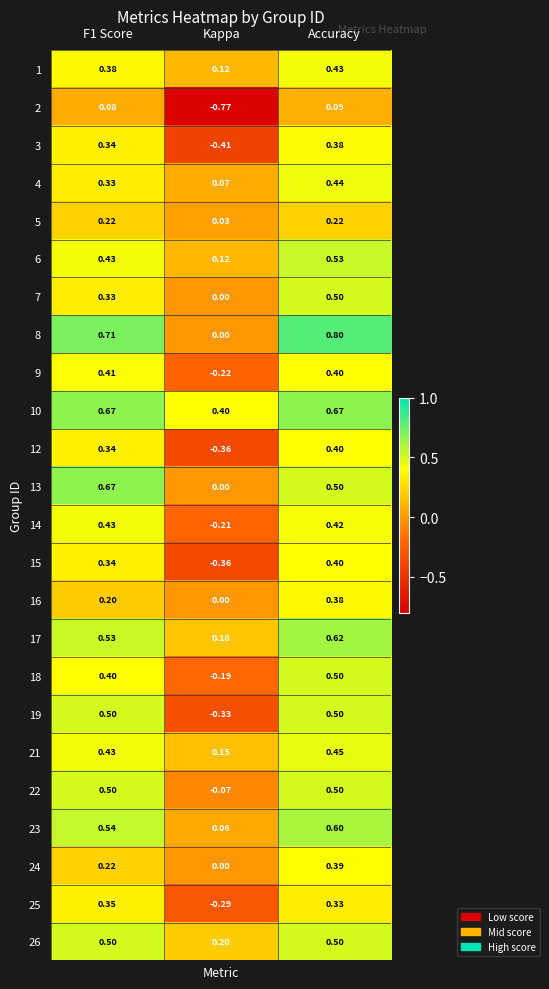

Which category has the lowest value across all series?

Kappa